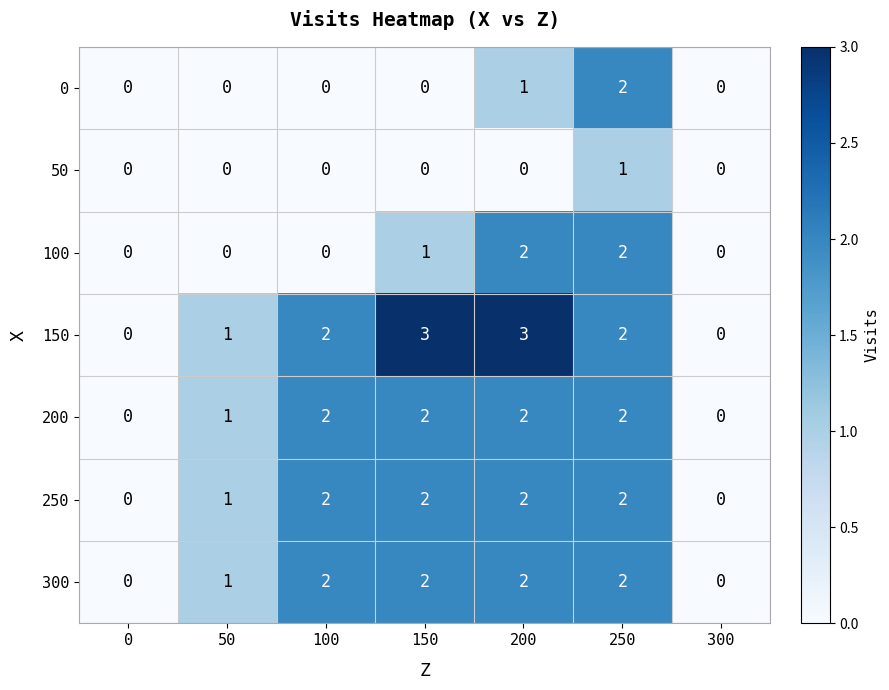

At which category is the sum across all series the highest?

250